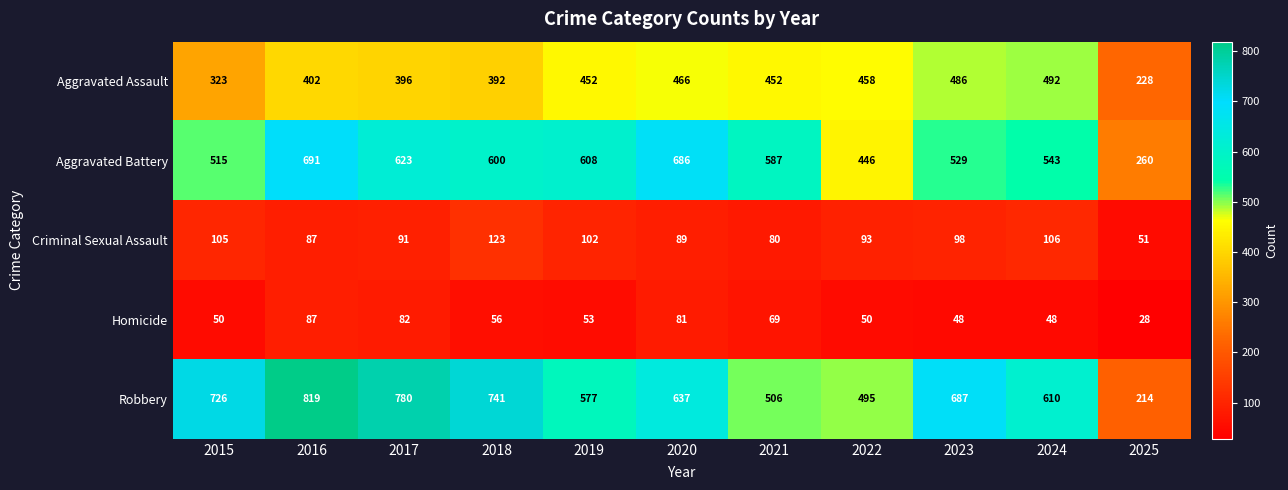

What is the difference between the maximum and minimum values in the Robbery series?

605